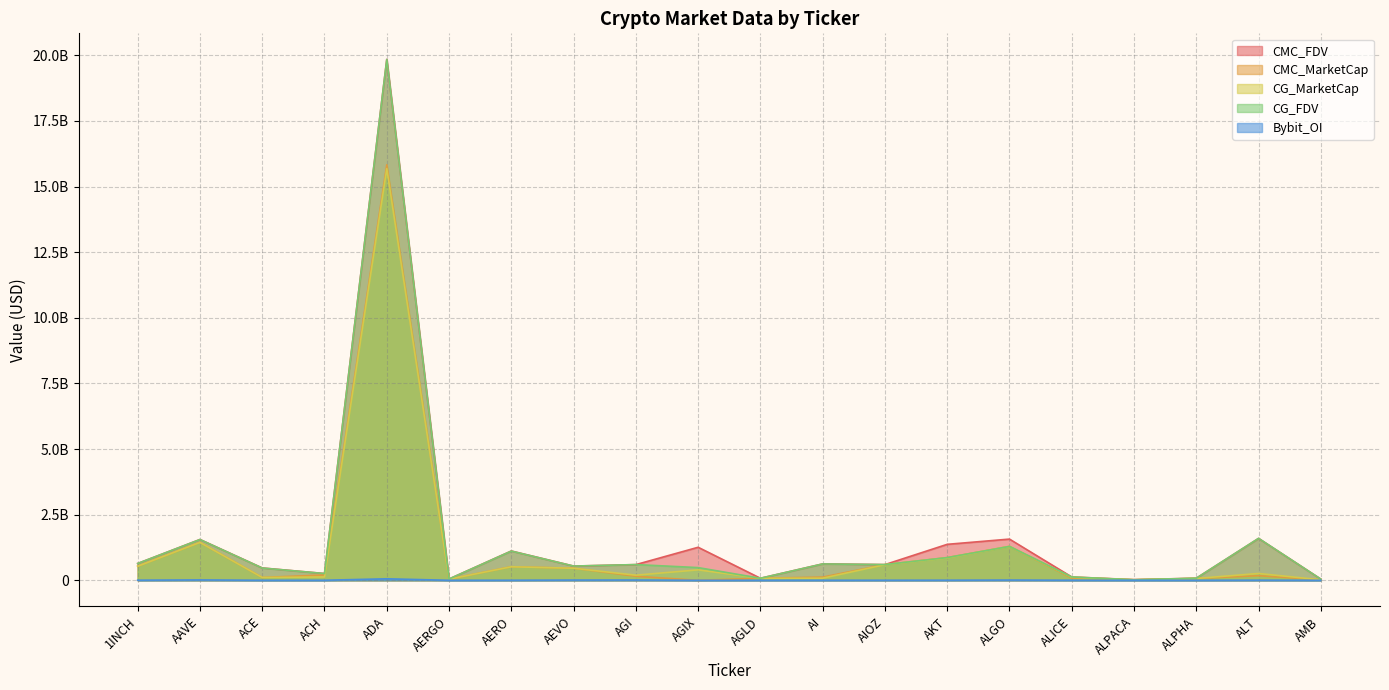

At which label is CG_FDV closest to 9931407131?

ALT